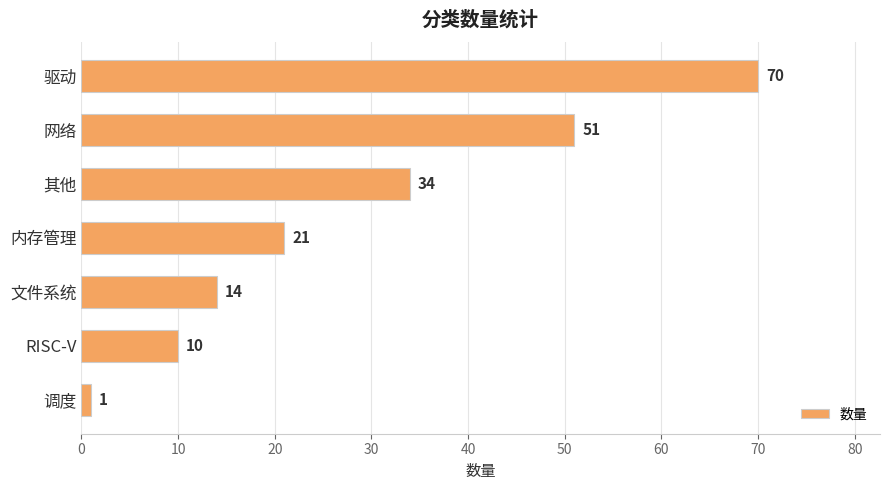

Reading top to bottom, extract all data points from this chart.

驱动=70	网络=51	其他=34	内存管理=21	文件系统=14	RISC-V=10	调度=1